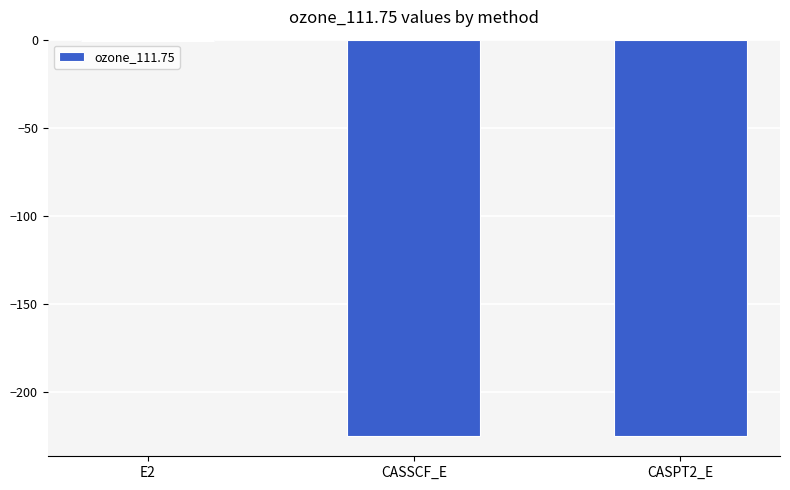

What is the sum of all values?

-450.2